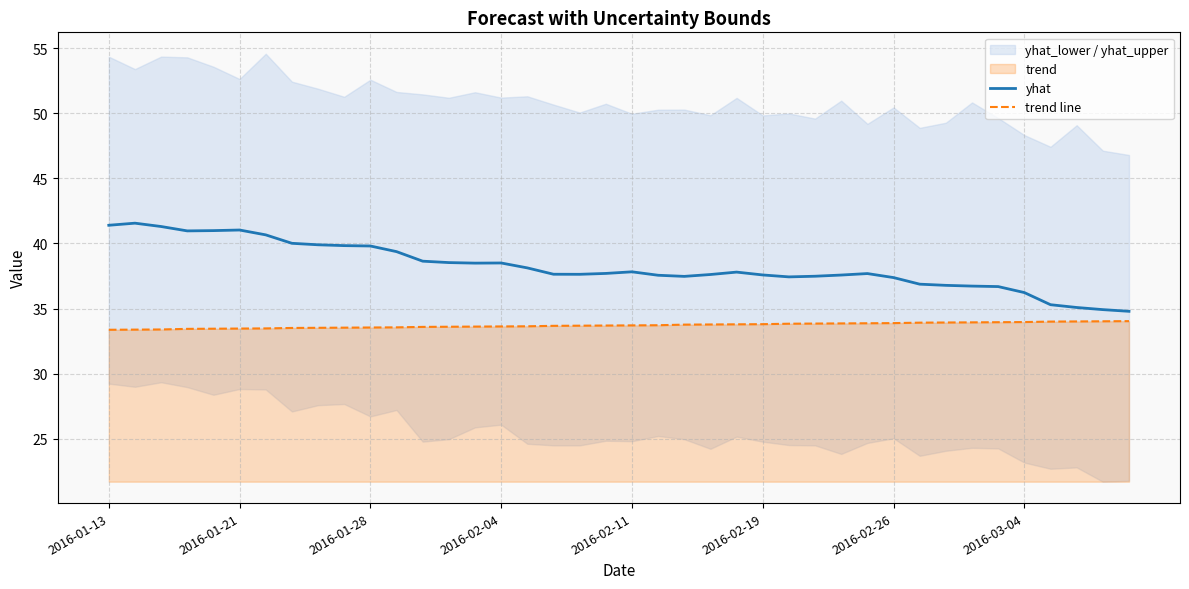

True or false: trend line and yhat cross at least once.

False